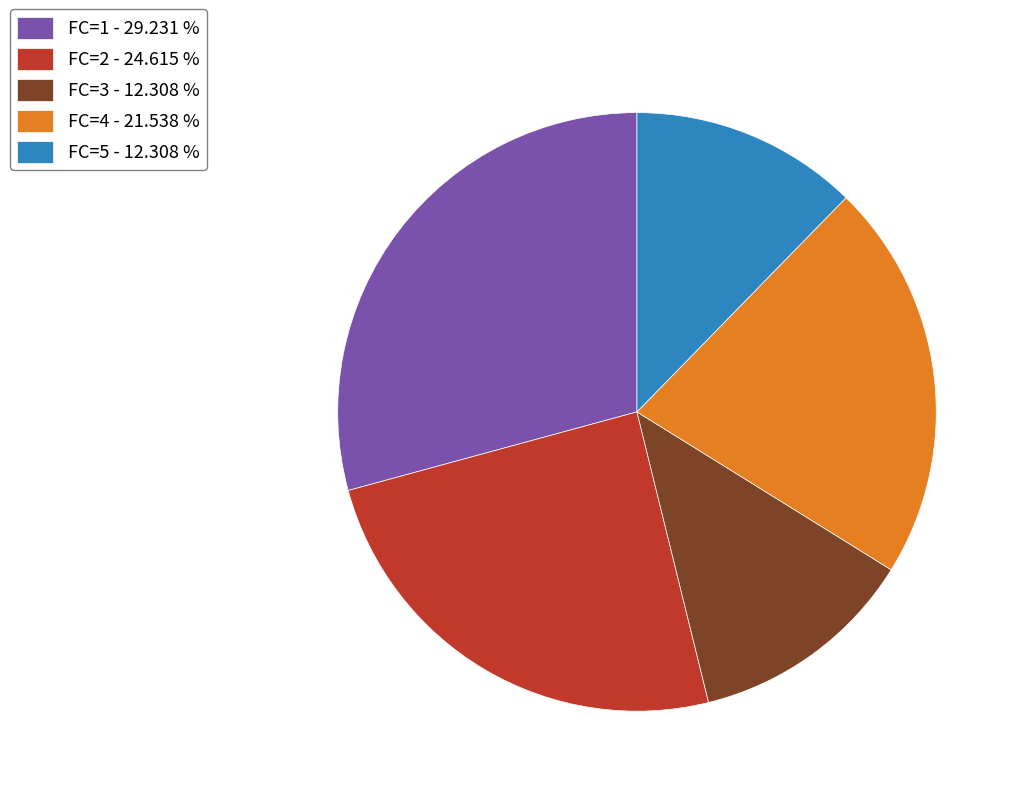

Does FC=1 - 29.231 % account for over 50% of the chart?

No